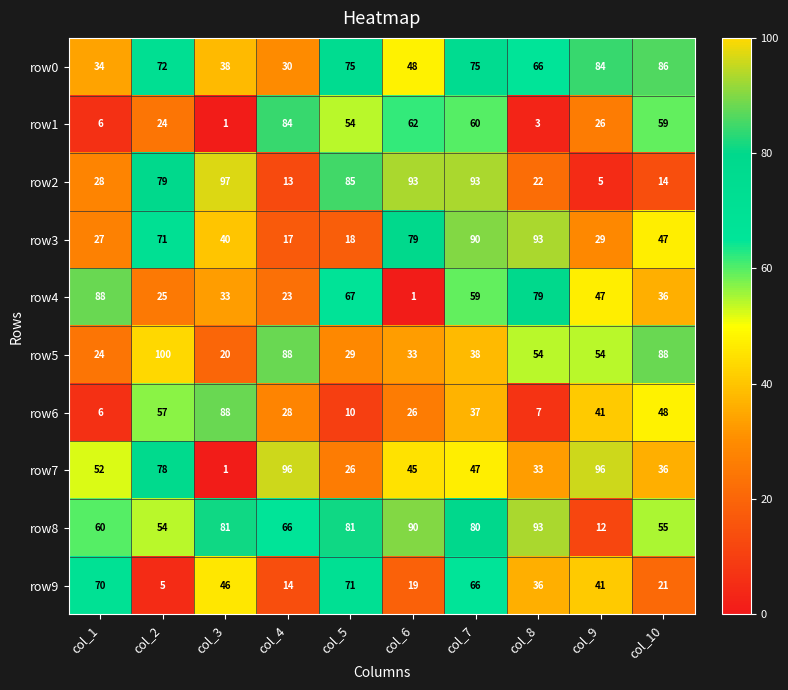

What is the spread (max minus min) of values at col_8?

90